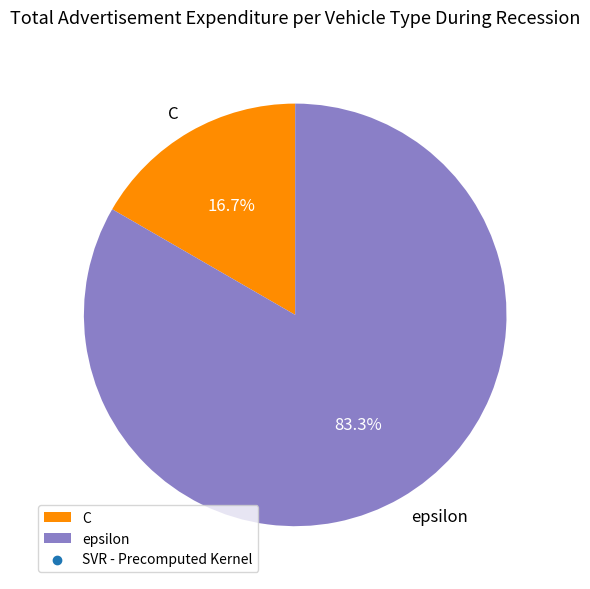

To the nearest percent, what percentage of the pie is epsilon?

83%